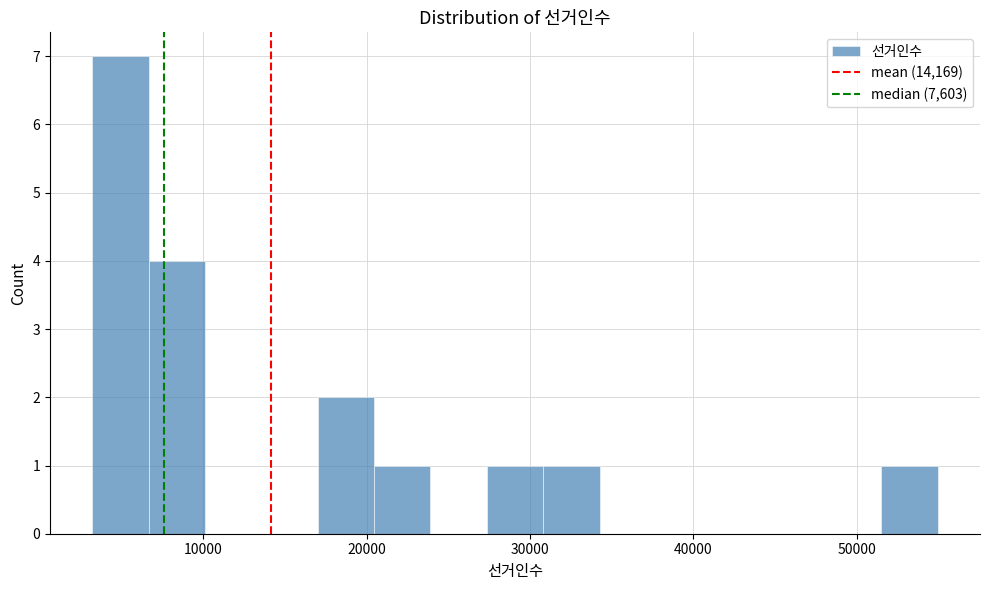

Around what value on the x-axis is the tallest bar? Give the approximate position of its centre, as read against the axis.

5000